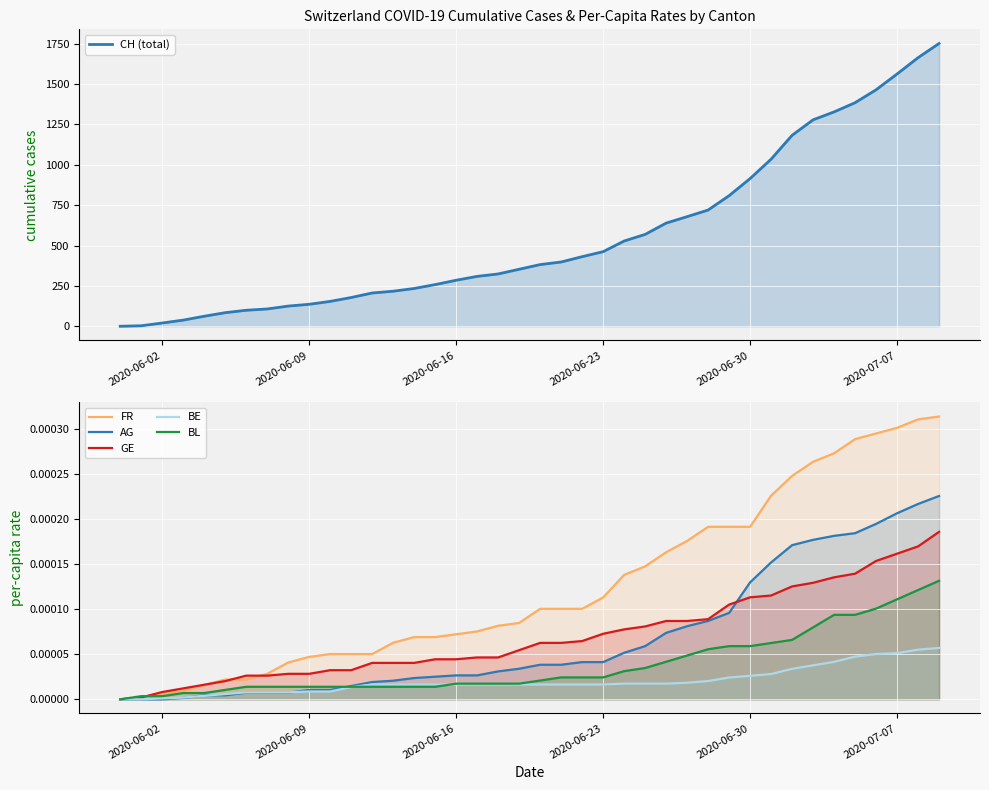

How many data points in CH (total) are less than 382?

20